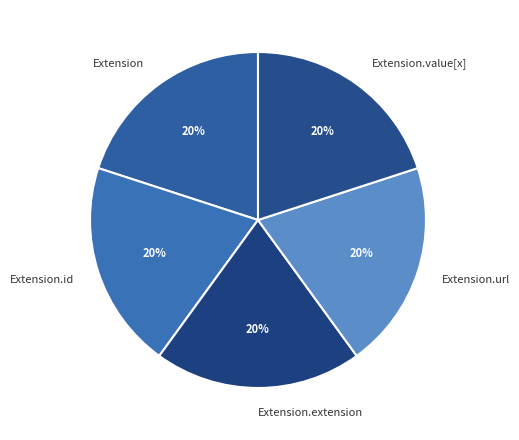

Count the number of slices in the pie.

5